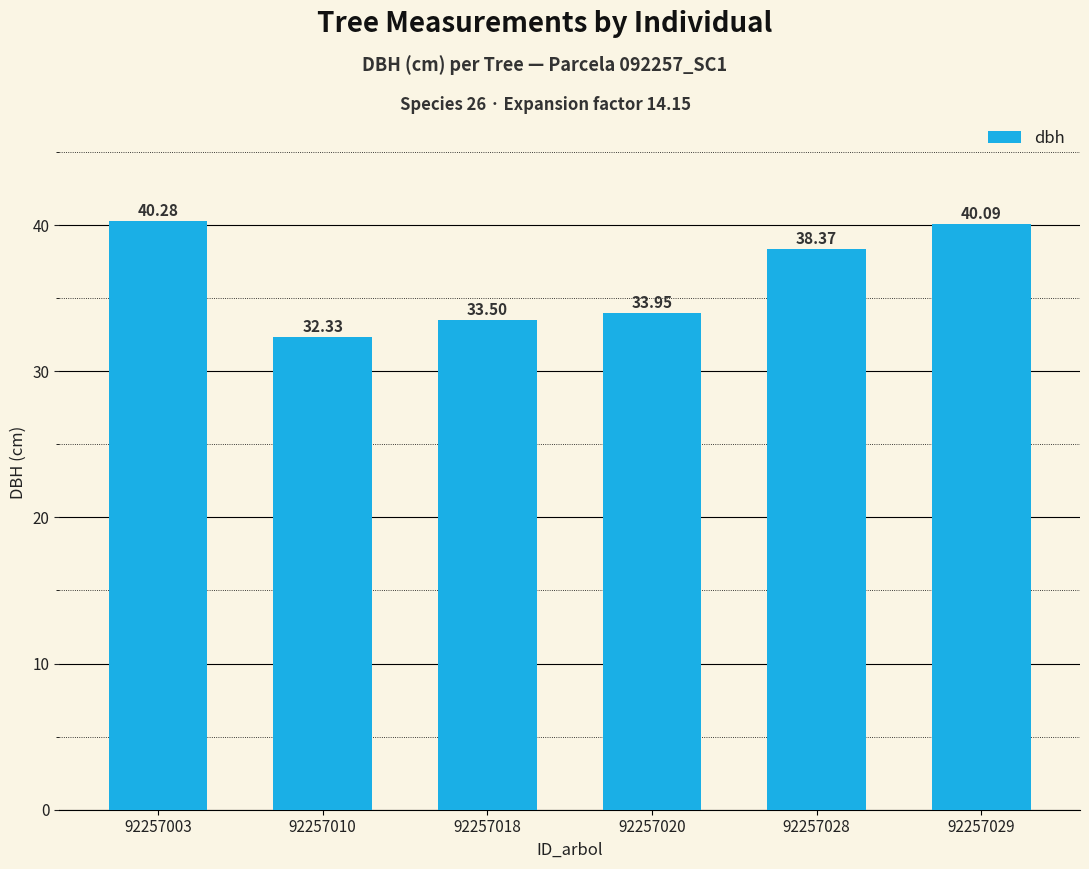

Rank the categories by value from highest to lowest.

92257003, 92257029, 92257028, 92257020, 92257018, 92257010